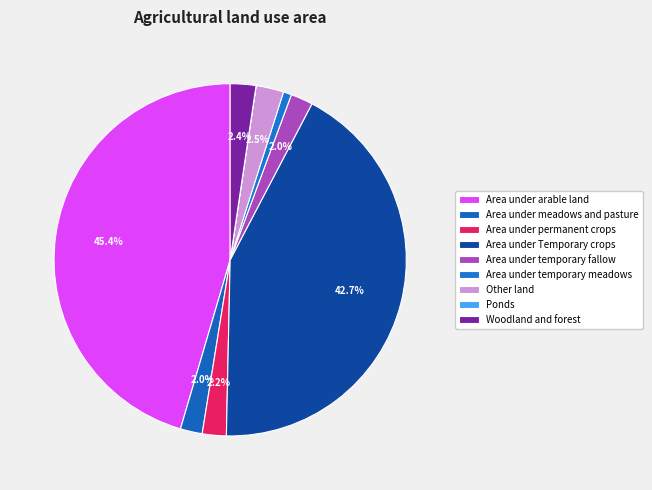

Which has a higher value, Area under arable land or Area under temporary meadows?

Area under arable land